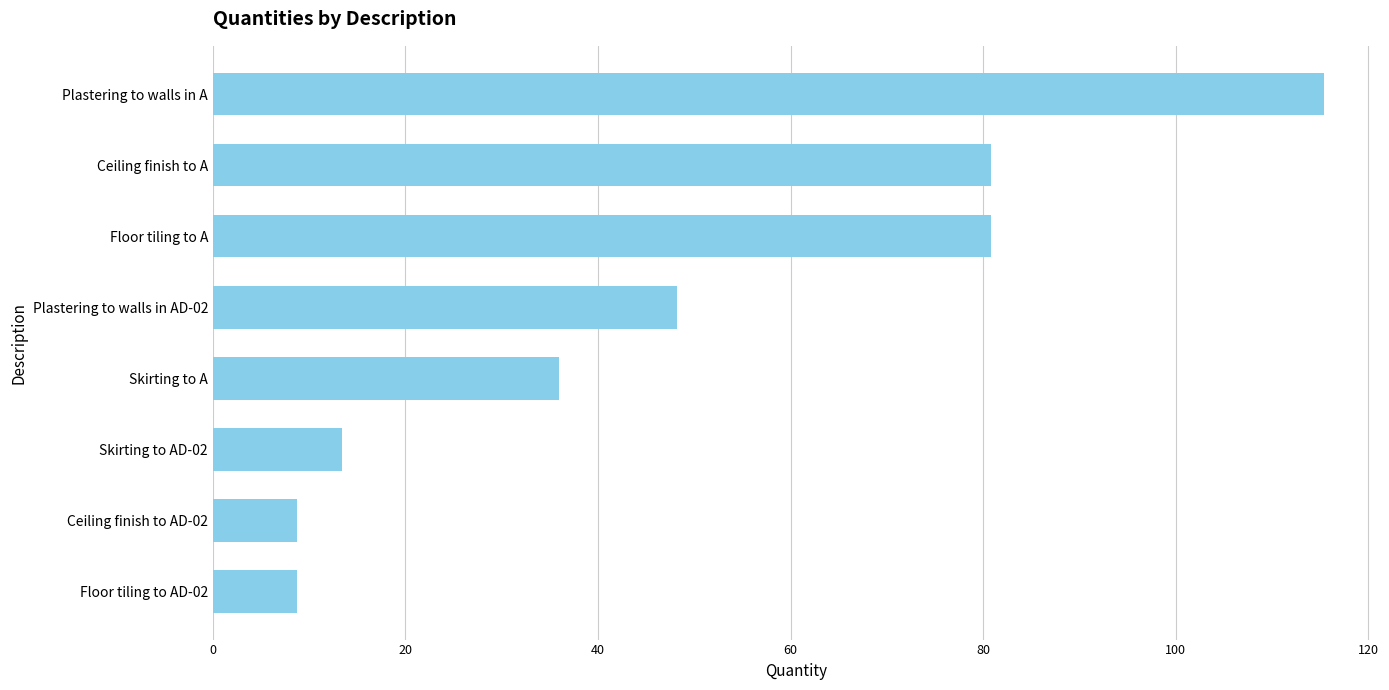

What is the average value?

49.0